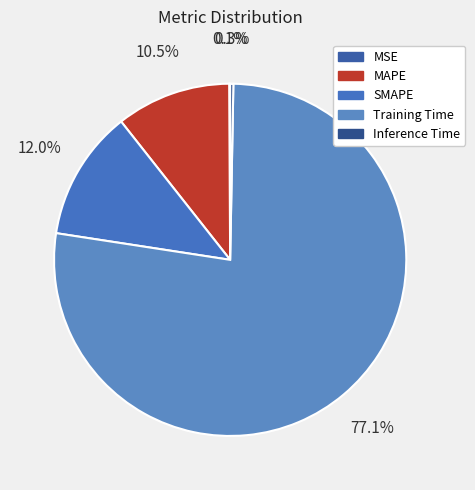

To the nearest percent, what percentage of the pie is Training Time?

77%